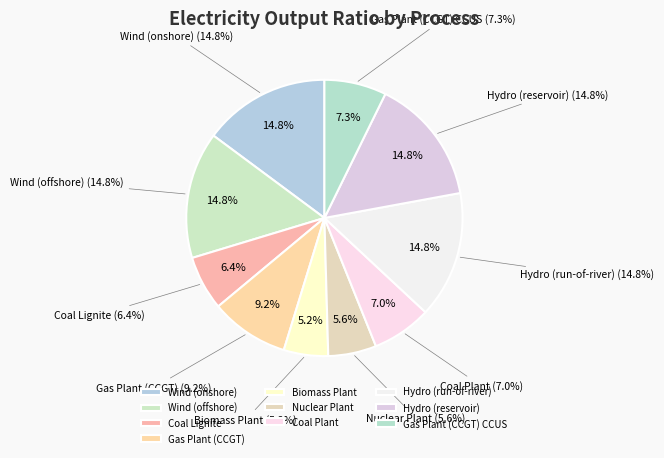

Which slice is the largest?

Wind (onshore)